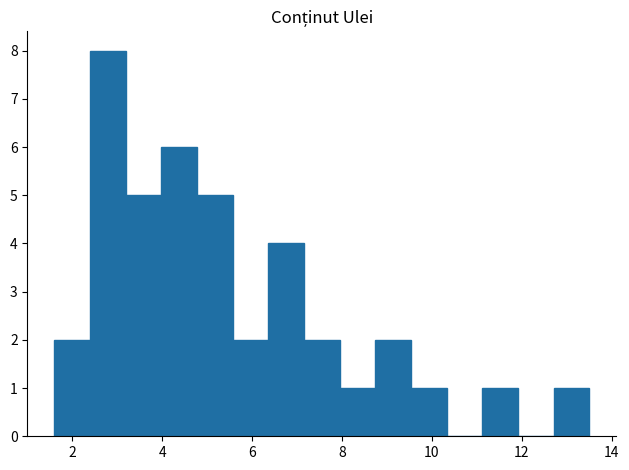

Around what value on the x-axis is the tallest bar? Give the approximate position of its centre, as read against the axis.

2.8